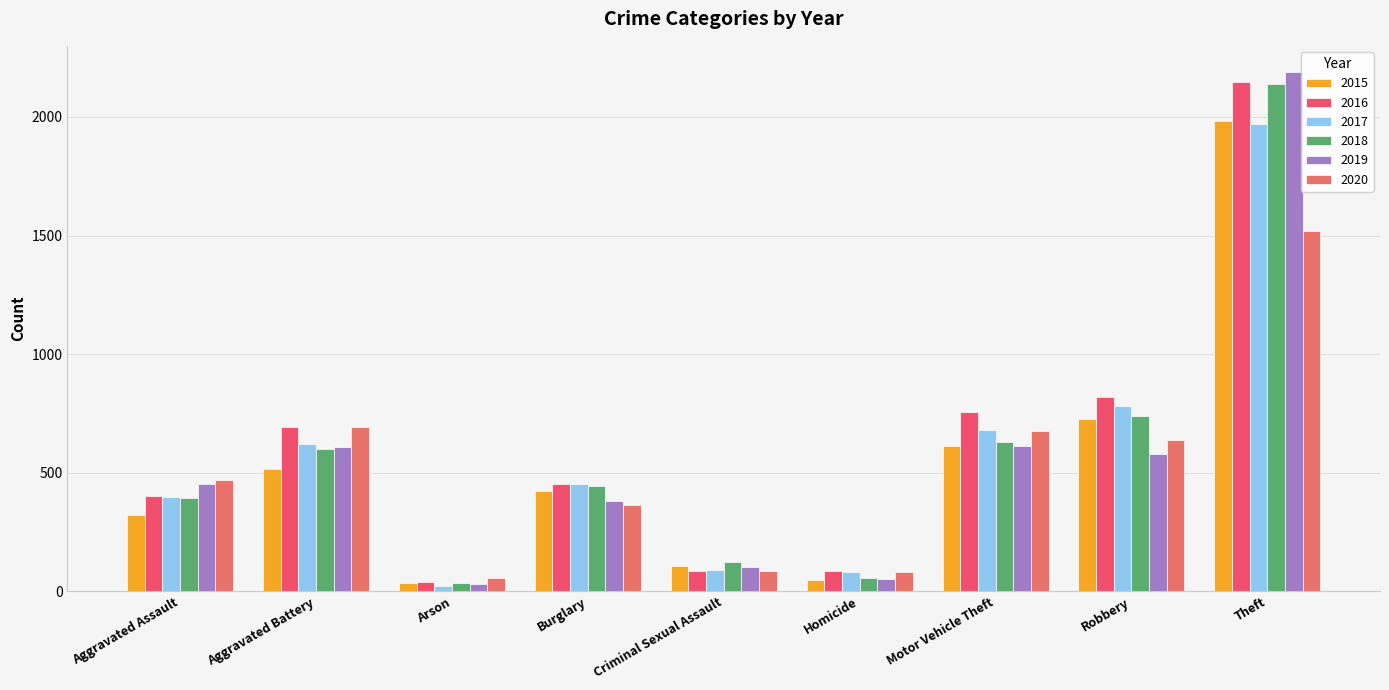

How many groups of bars are there?

9